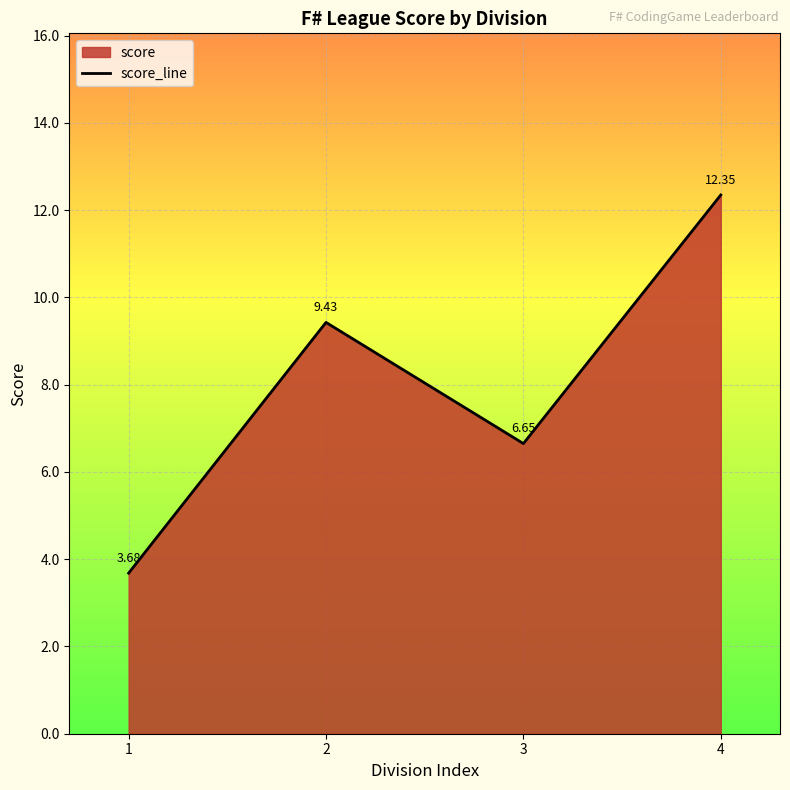

List the labels in order of value, largest first.

4, 2, 3, 1